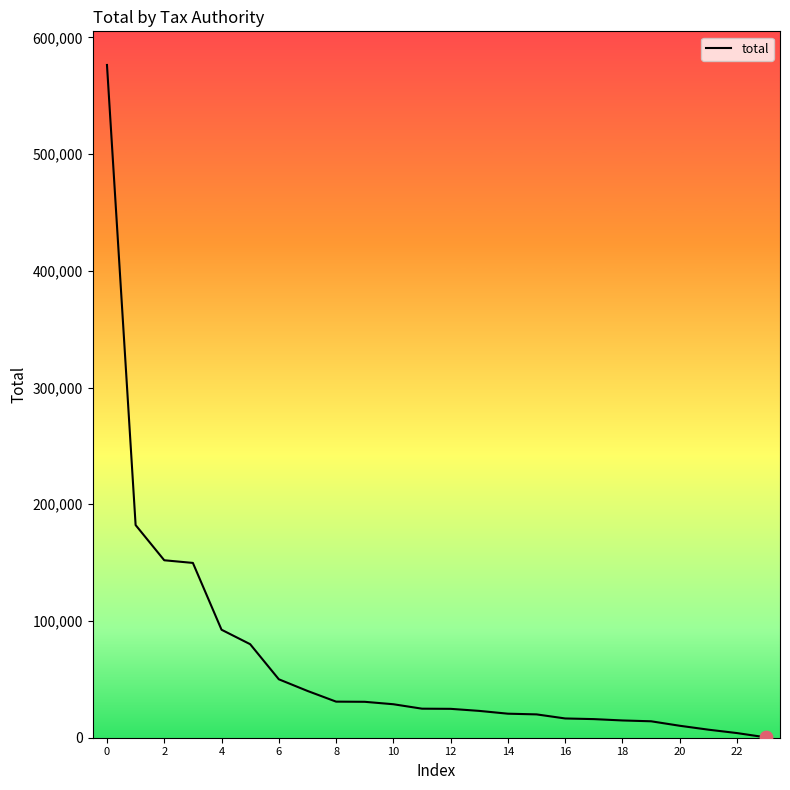

What is the maximum value shown in the chart?

576411.3